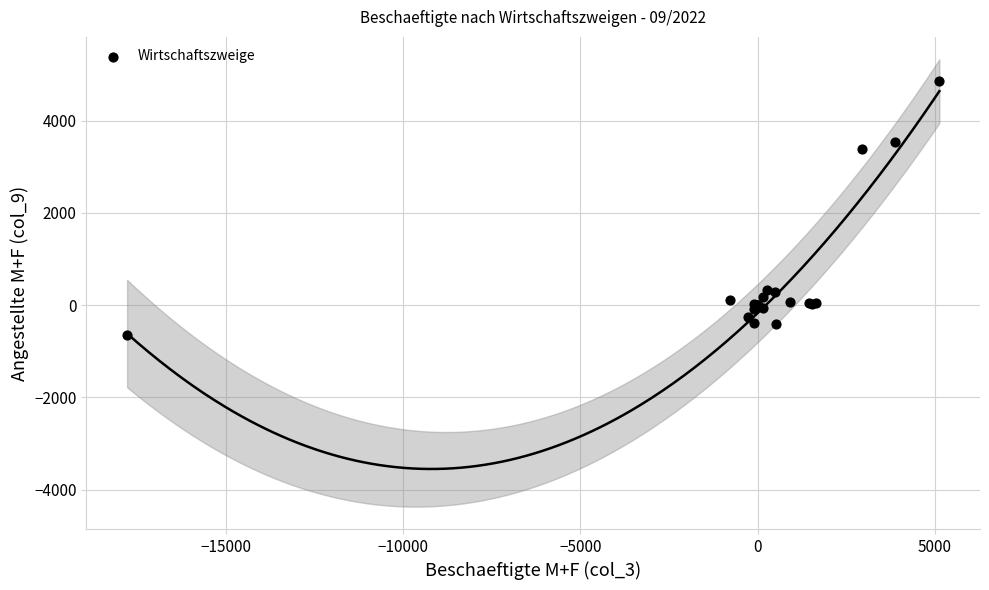

What Y value in the scatter plot is closest to 2104?

3390